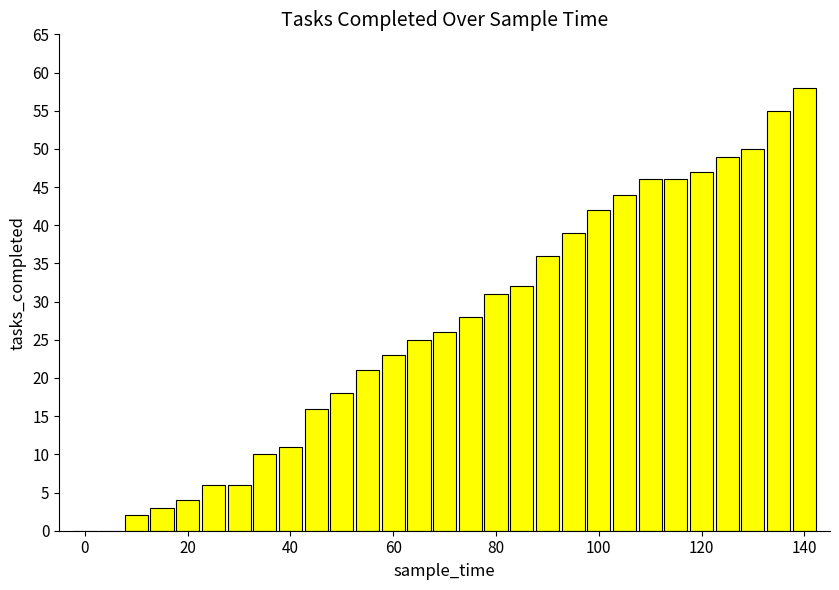

What is the greatest value displayed?

58